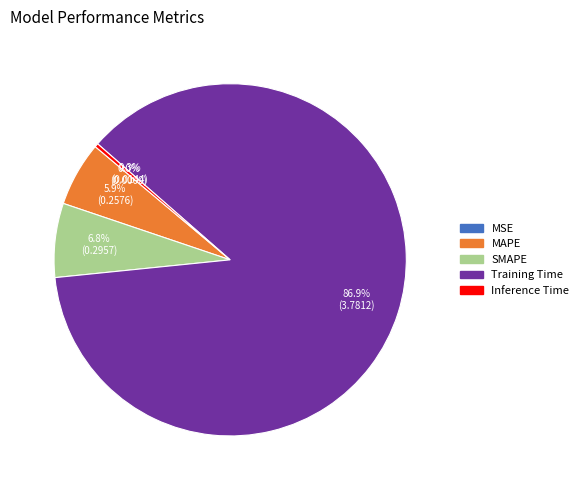

Is there a majority slice in this chart?

Yes